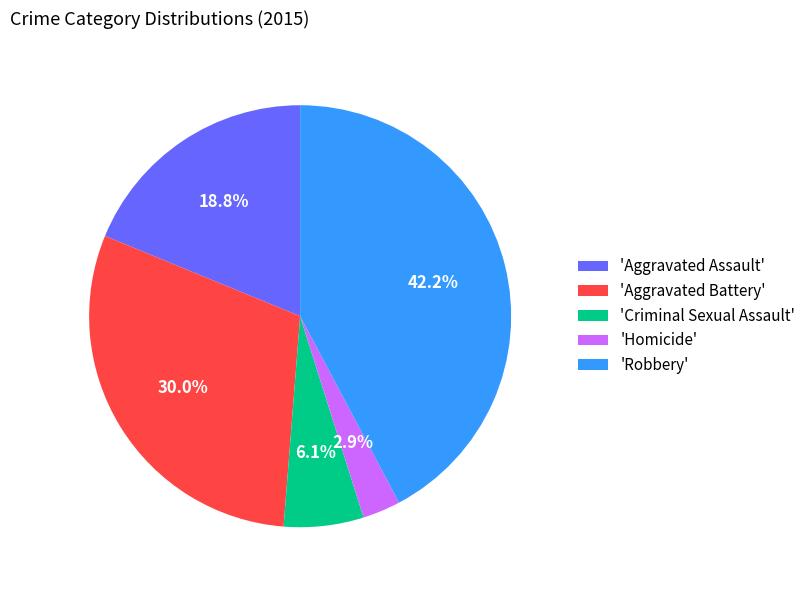

Between 'Aggravated Battery' and 'Homicide', which is larger?

'Aggravated Battery'